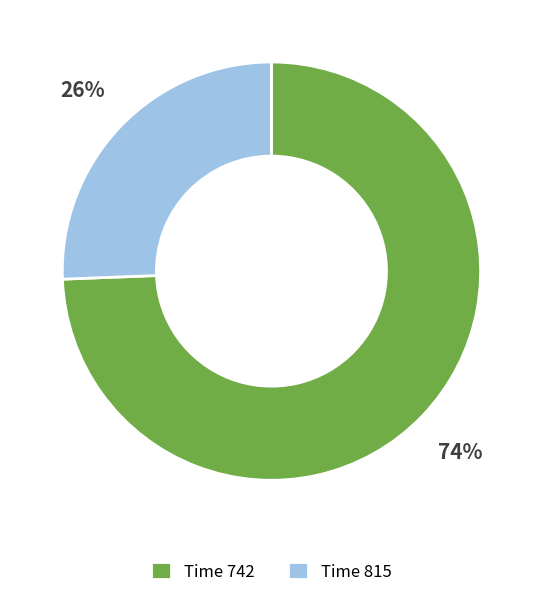

Between Time 815 and Time 742, which is larger?

Time 742